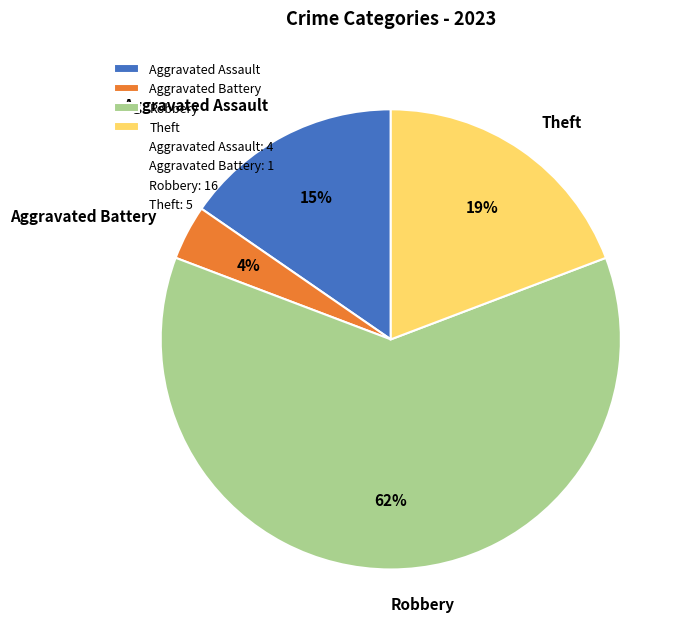

Is Robbery the majority of the pie?

Yes